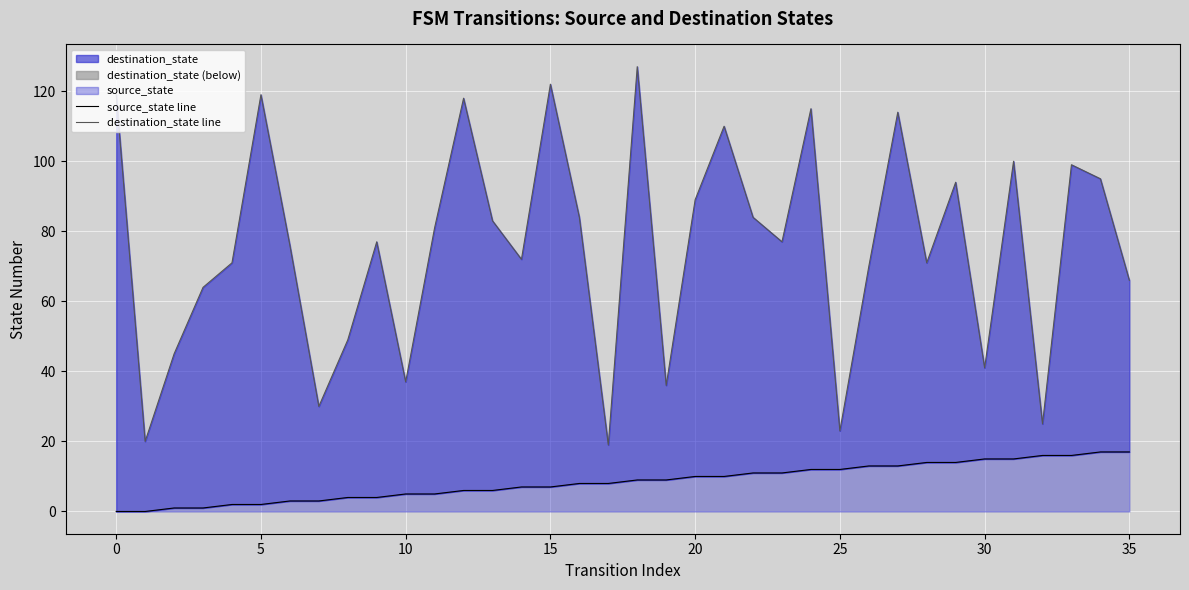

True or false: destination_state line and source_state line intersect in this chart.

False